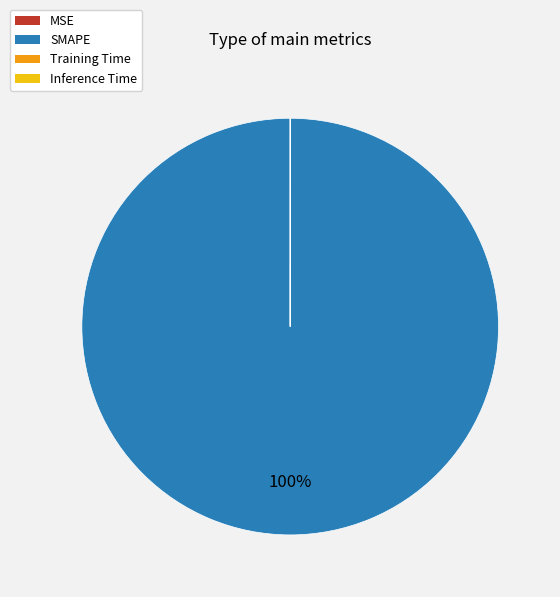

Which category accounts for the majority?

SMAPE